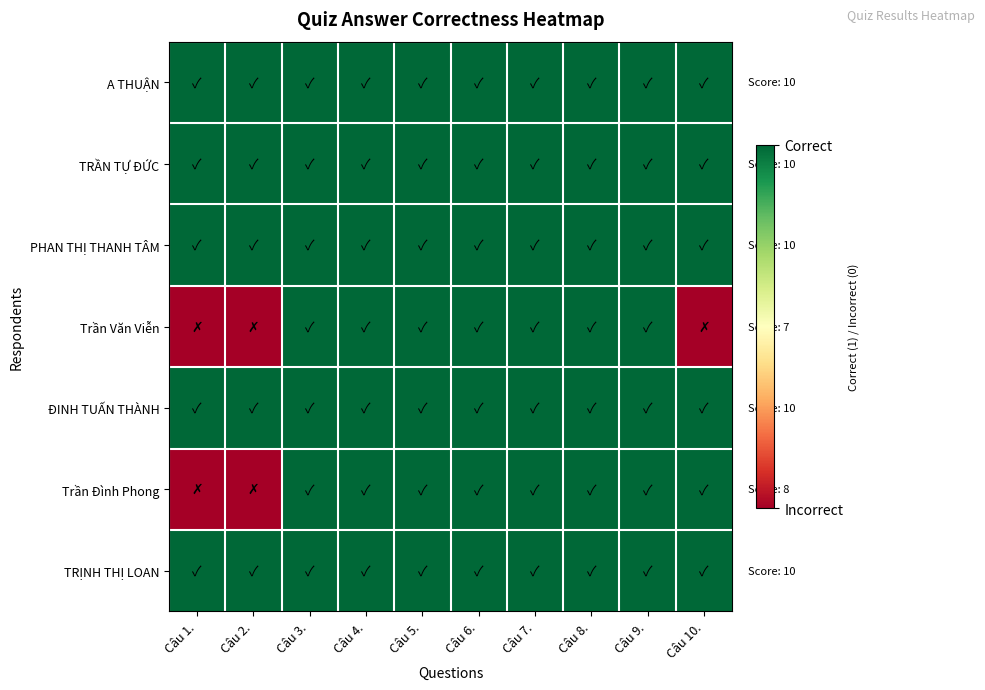

What is the total value across all series at Câu 8.?

7